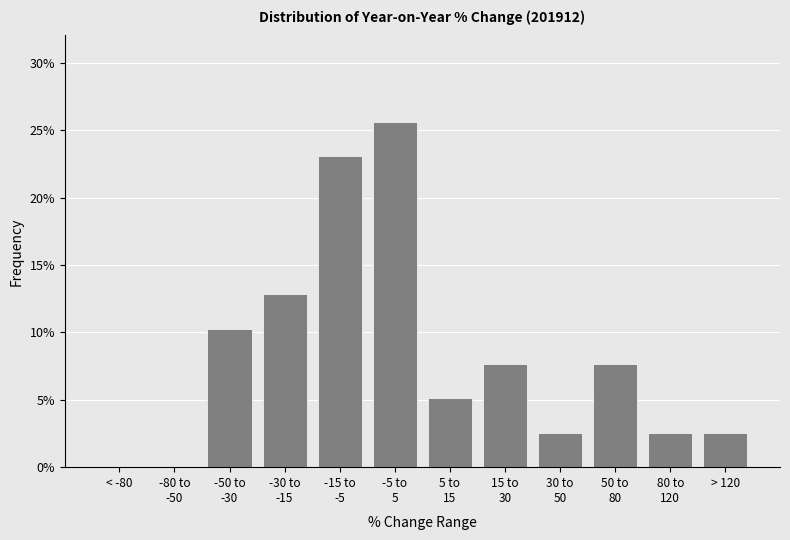

What is the sum of all values?

100.0